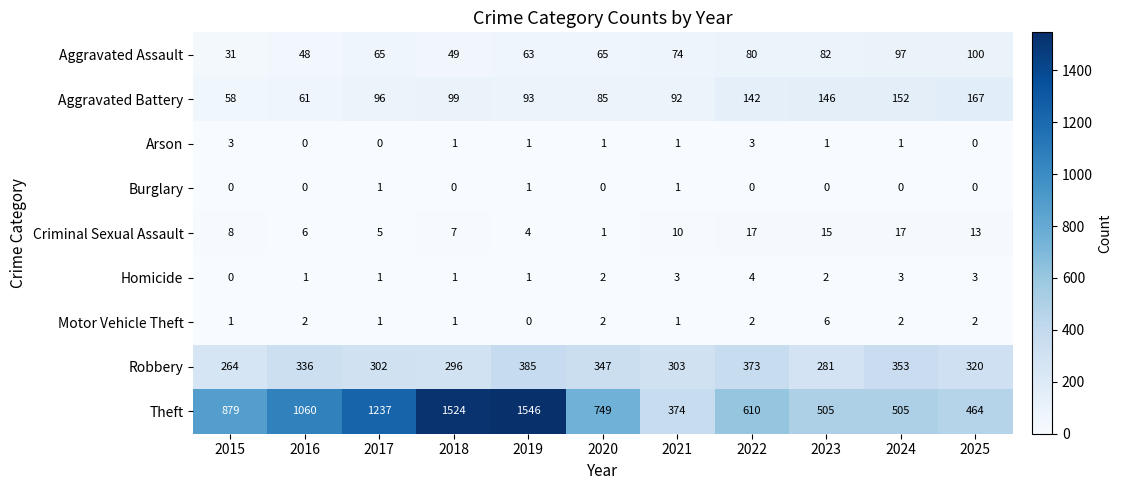

At which label does Theft reach its minimum?

2021